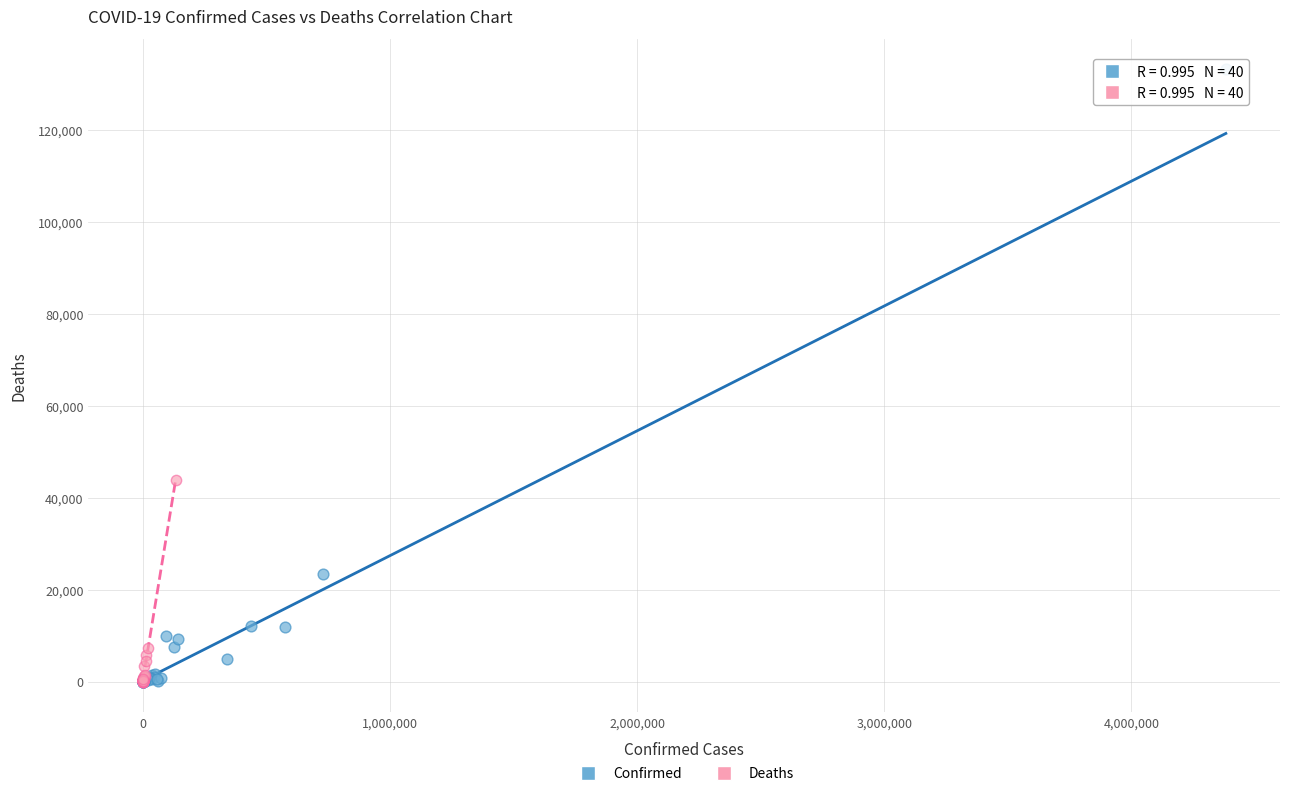

Which series has the largest Y range (max minus min)?

Confirmed